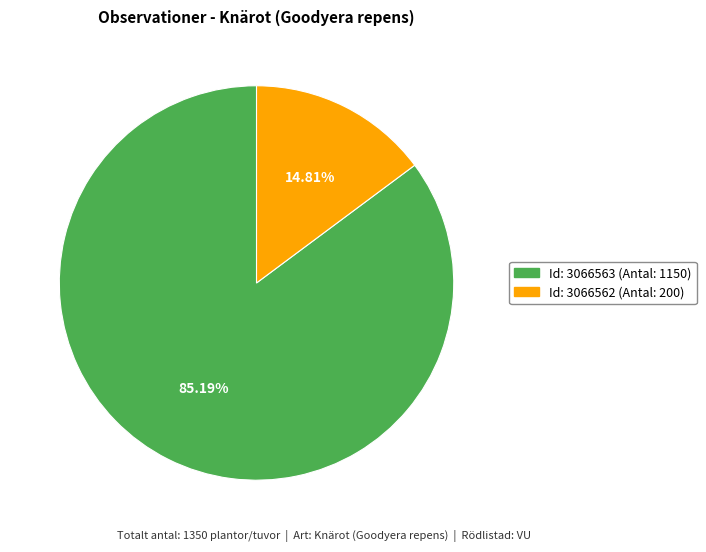

To the nearest percent, what is the average slice percentage?

50%